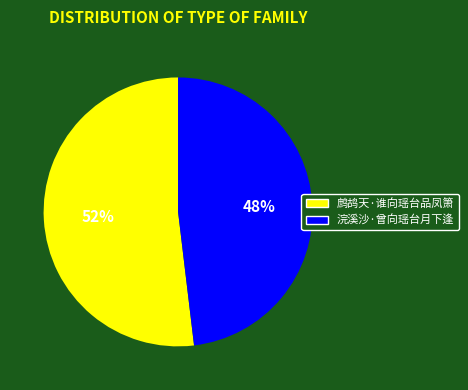

Which category accounts for the majority?

鹧鸪天·谁向瑶台品凤箫